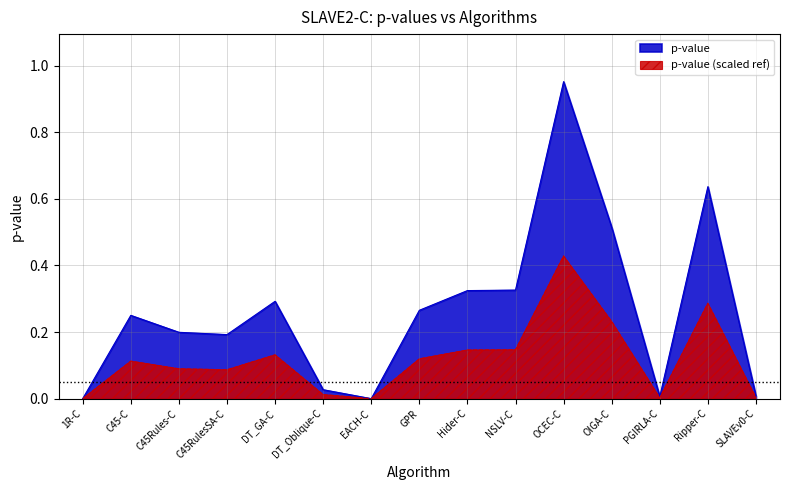

What is the label of the 7th point from the right?

Hider-C